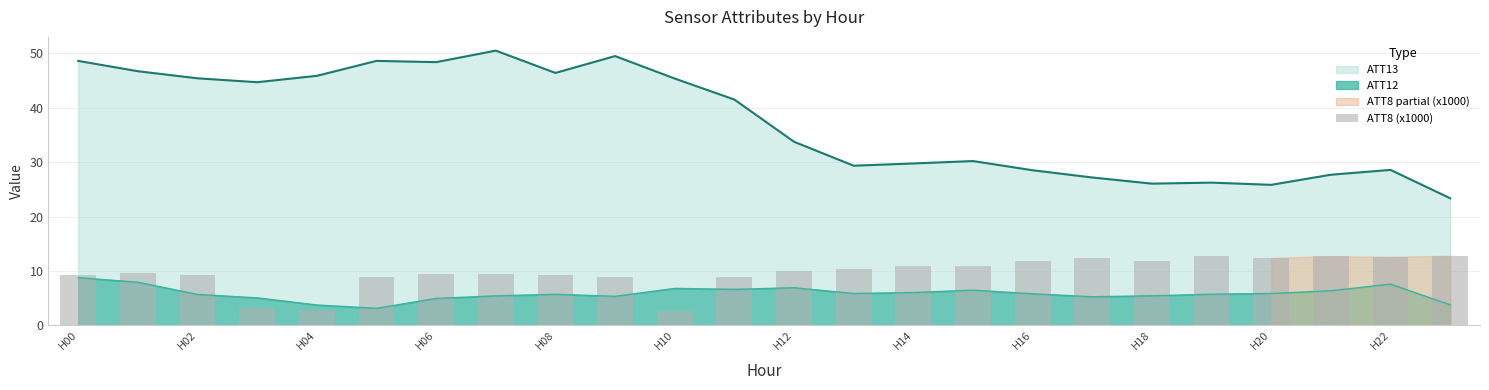

How many values are below 9?

6